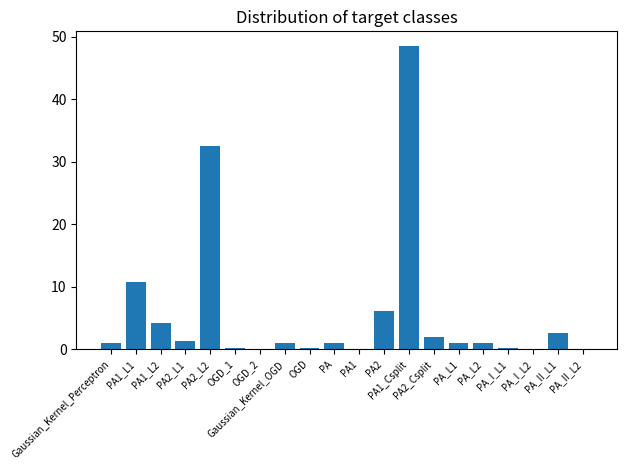

What is the greatest value displayed?

48.5